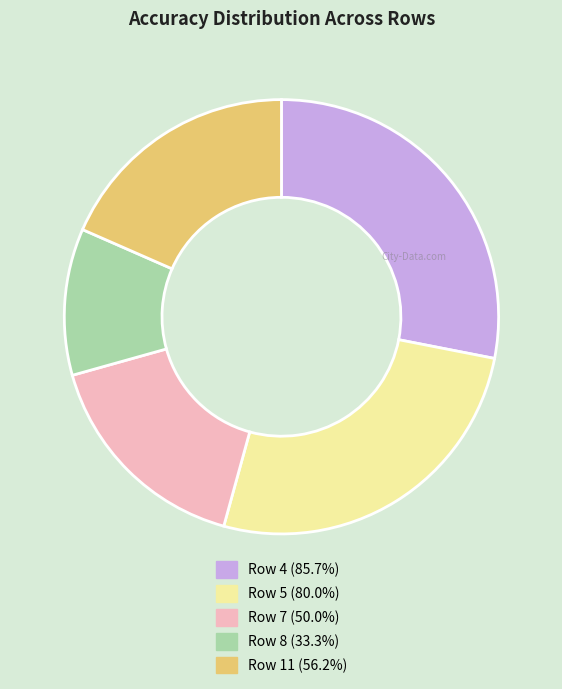

Which category has the smallest portion of the pie?

Row 8